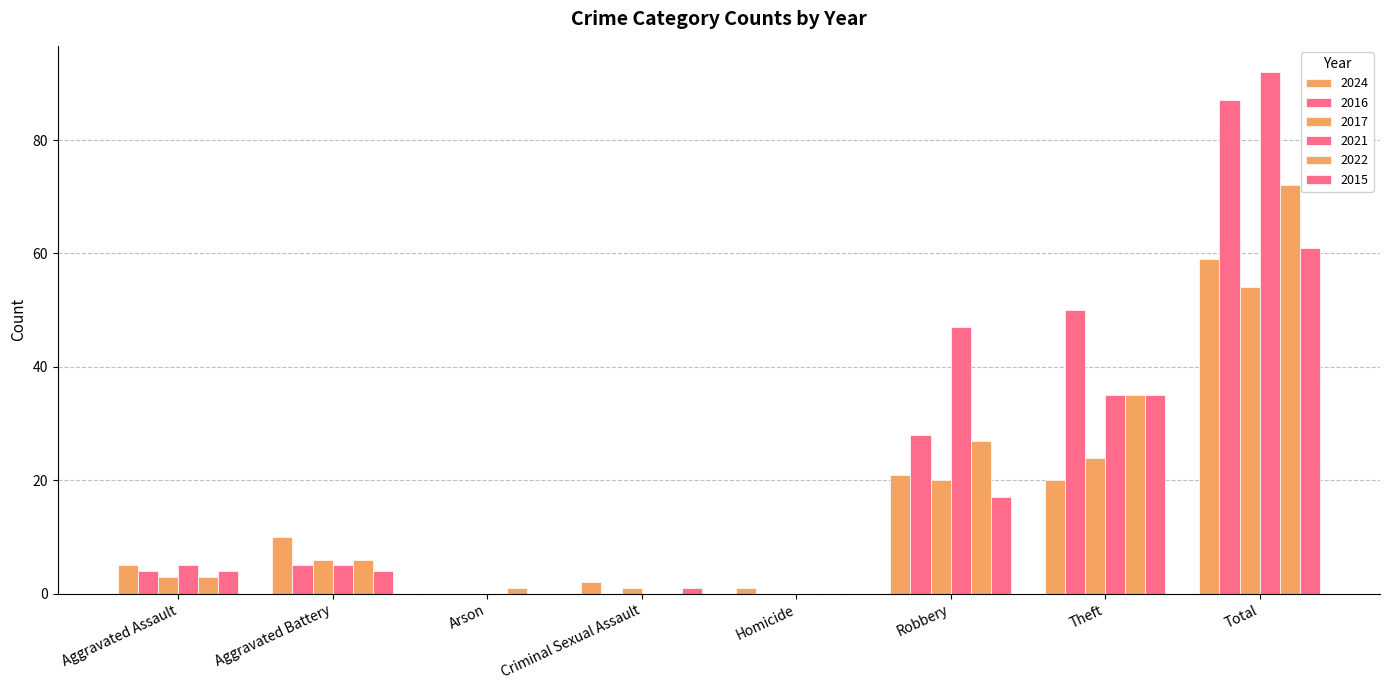

What is the value of the 2022 bar at the 7th from the left?

35